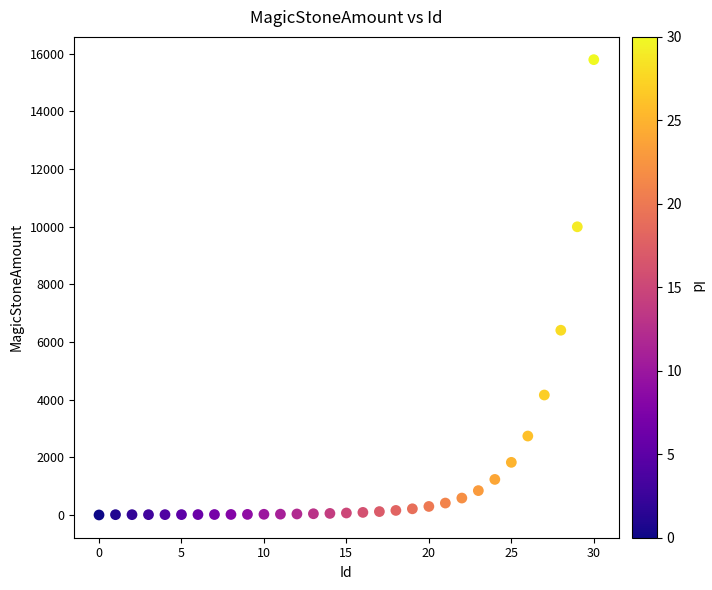

What Y value in the scatter plot is closest to 7895?

6406.9